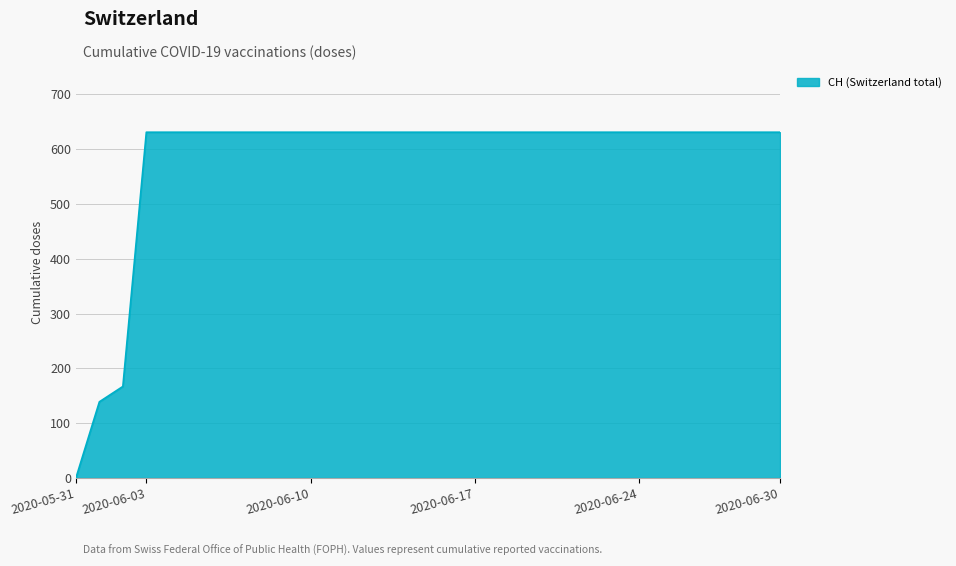

What is the difference between the maximum and minimum values?

631